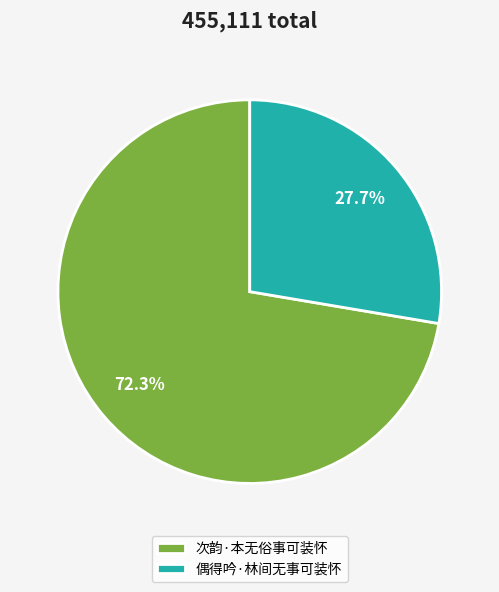

To the nearest percent, what is the difference between the 偶得吟·林间无事可装怀 and 次韵·本无俗事可装怀 slice percentages?

45%